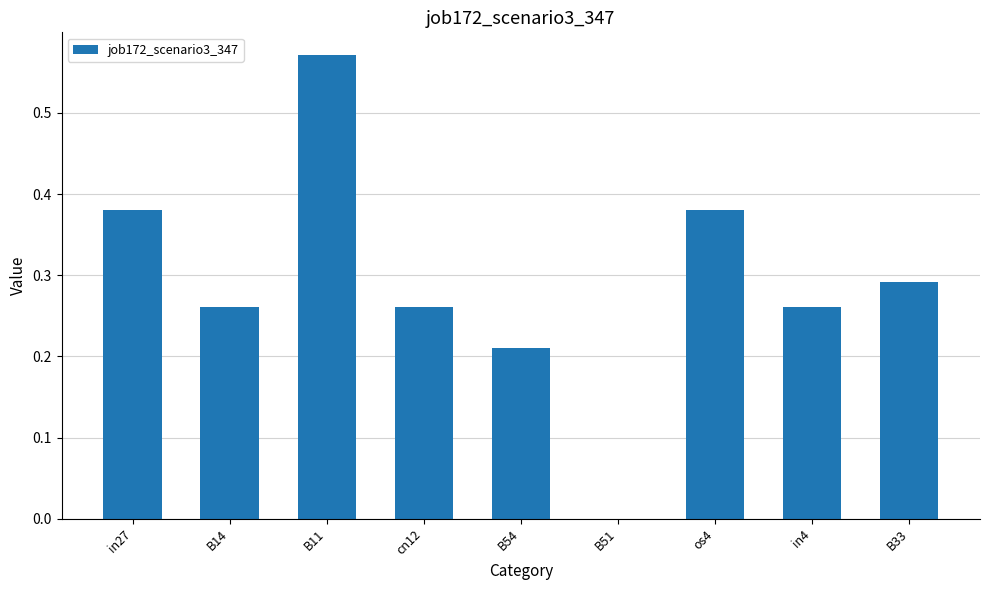

At which category does the chart reach its peak across all series?

B11